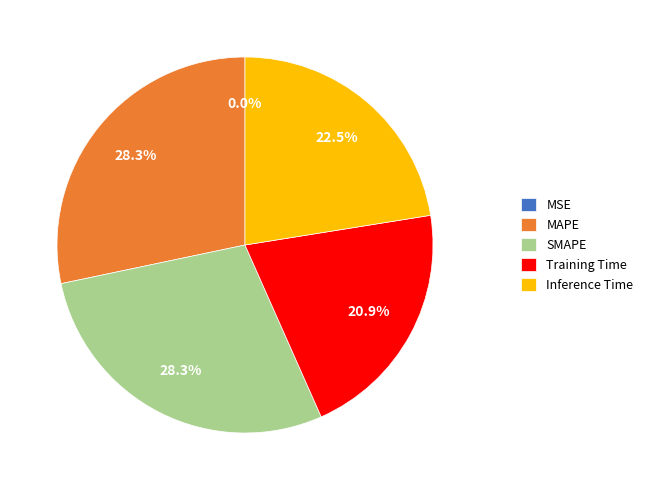

The MAPE slice represents 41% of the pie. True or false?

False